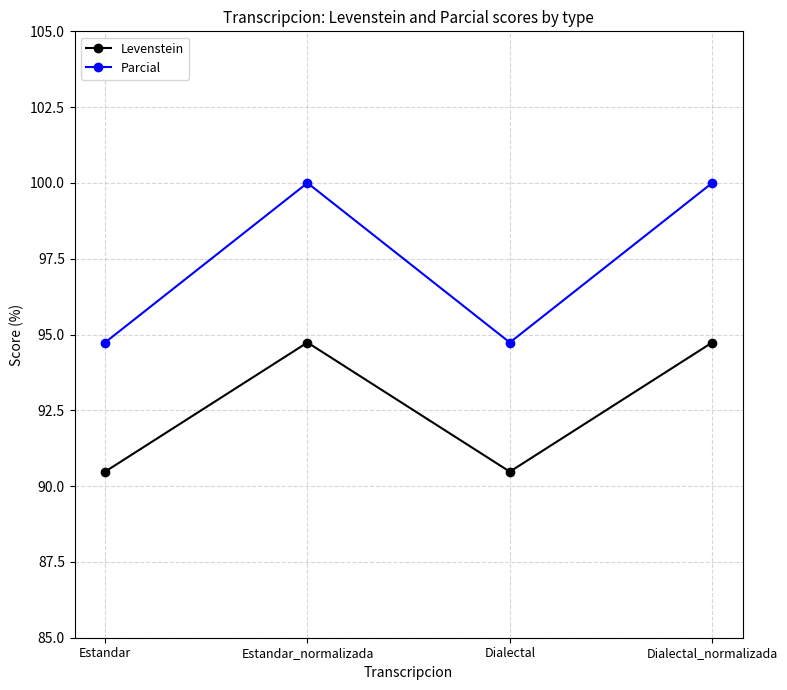

In Parcial, how many points are higher than both neighbors (excluding endpoints)?

1